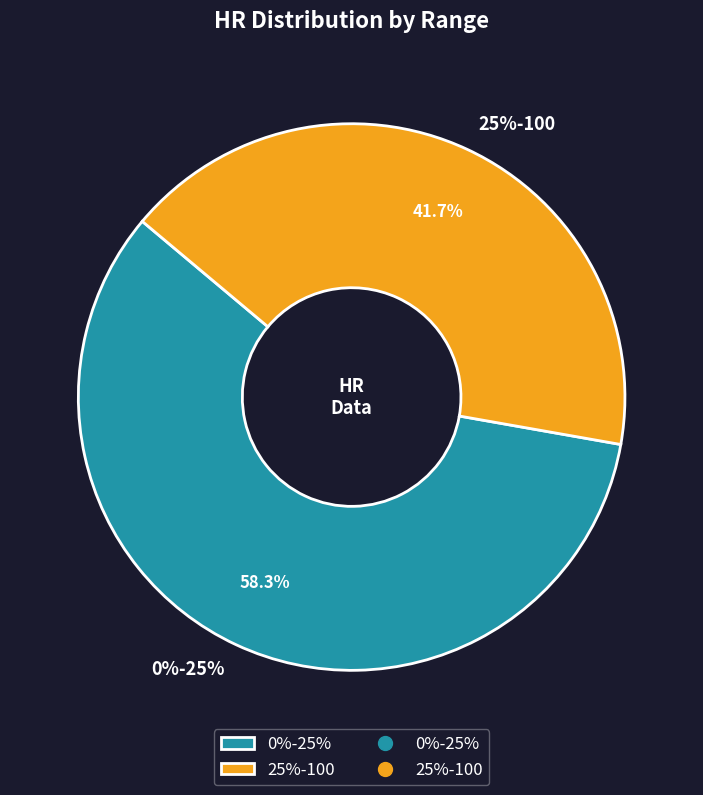

Is there a majority slice in this chart?

Yes